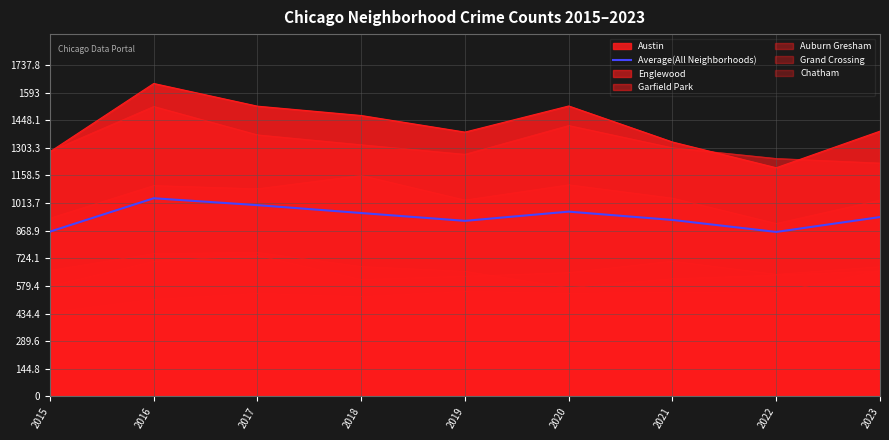

What is the sum of all values?

8484.5